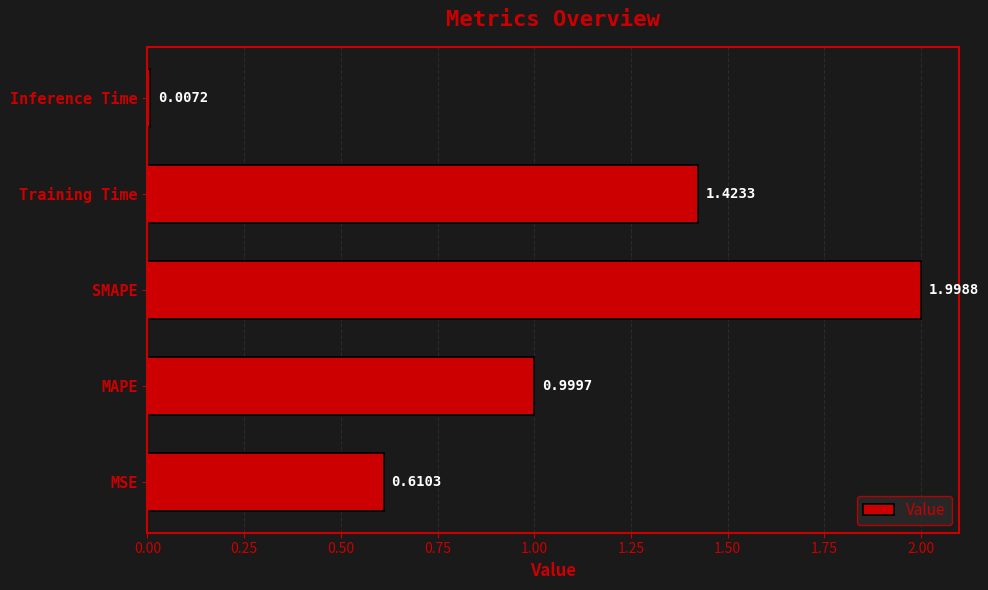

At which label is the value closest to 1?

MAPE